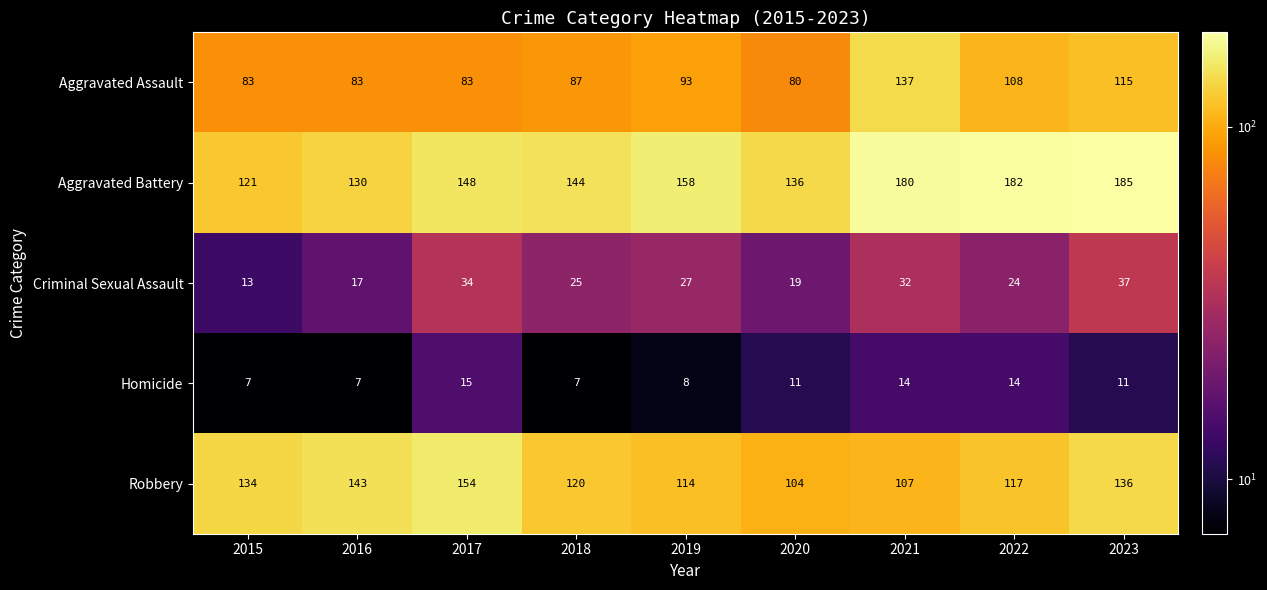

At how many categories does at least one series exceed 117?

9